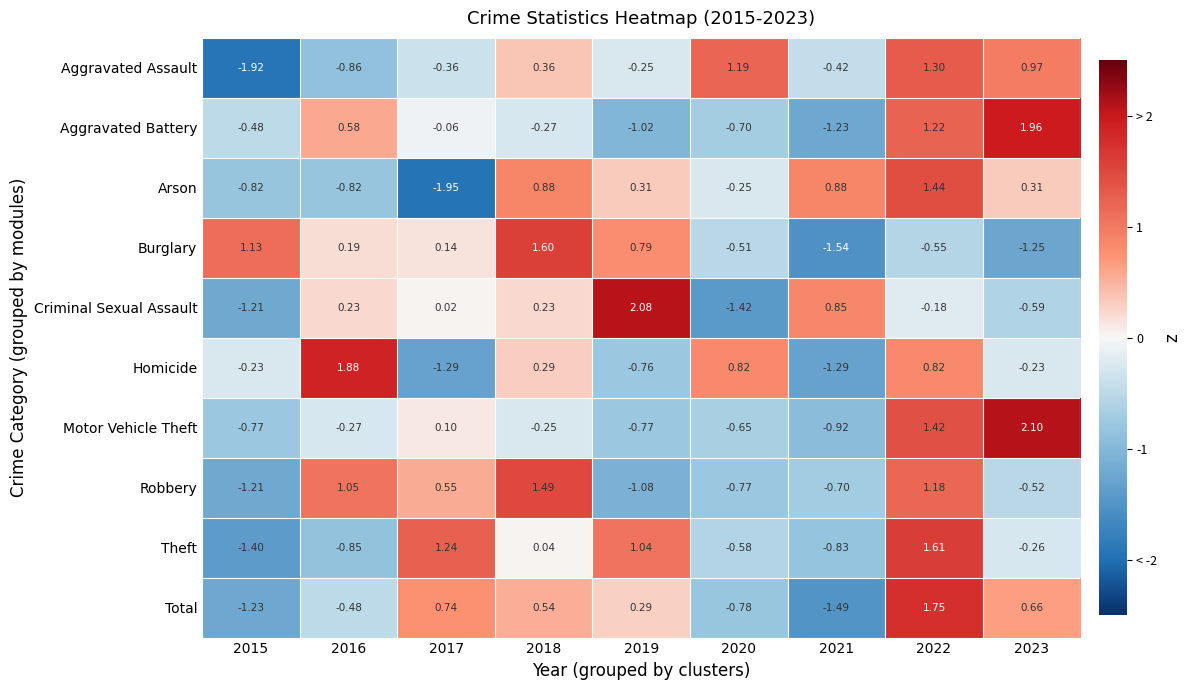

At which category is the sum across all series the highest?

2022